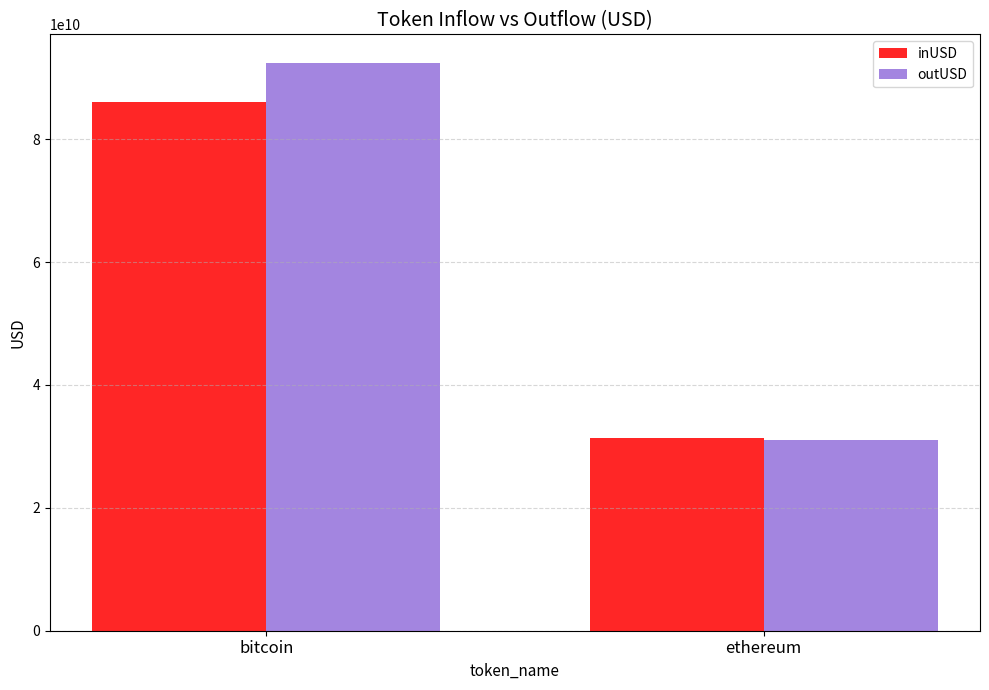

What is the sum of the outUSD values at bitcoin and ethereum?

123434470985.0